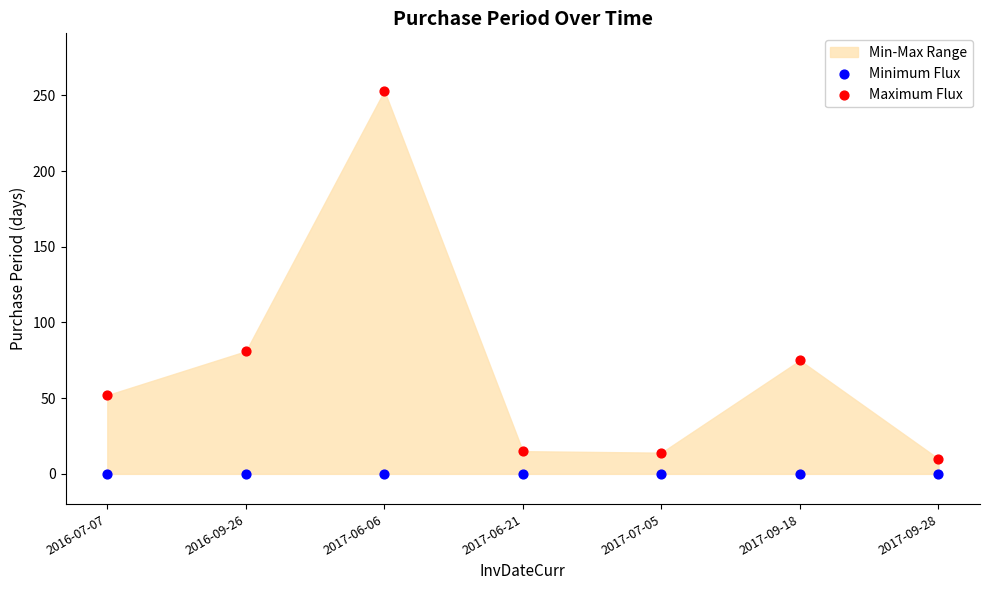

In the Maximum Flux series, what Y value is closest to 131?

81